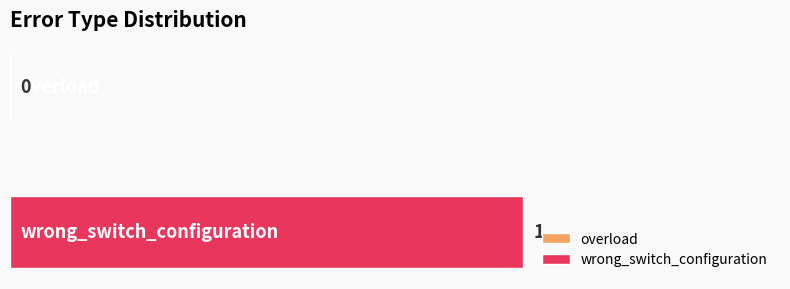

Reading left to right, extract all data points from this chart.

0	1